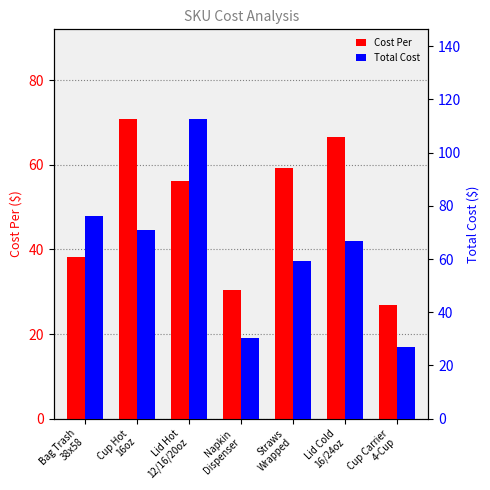

Which series has the largest total across all categories?

Total Cost